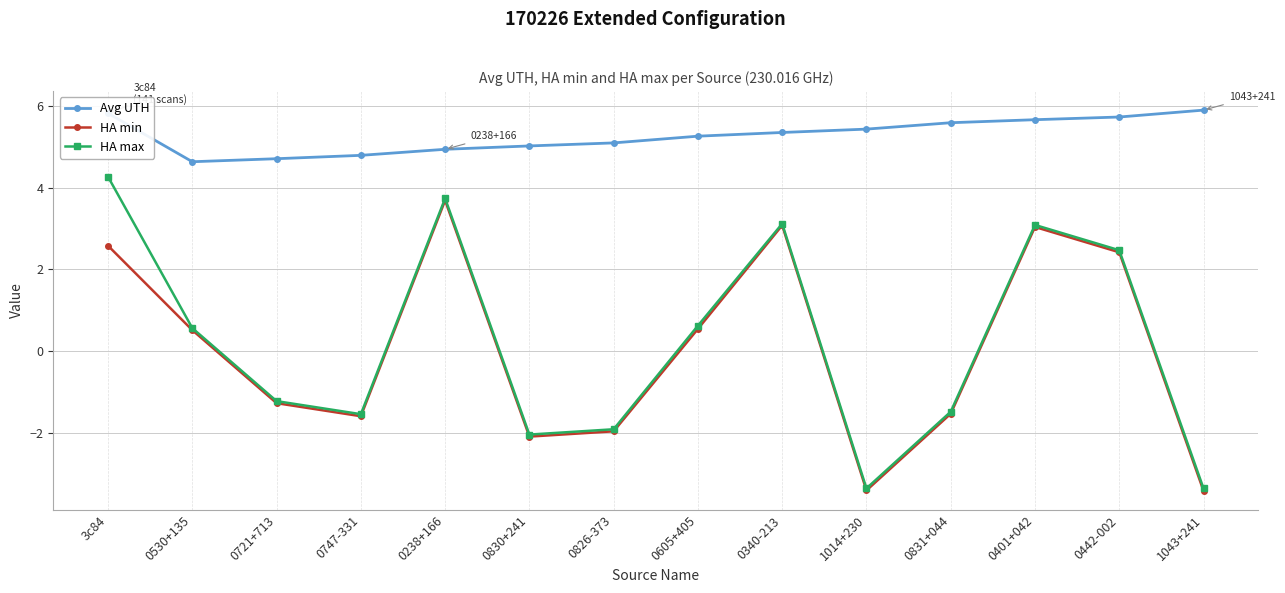

What is the average value of the Avg UTH series?

5.3